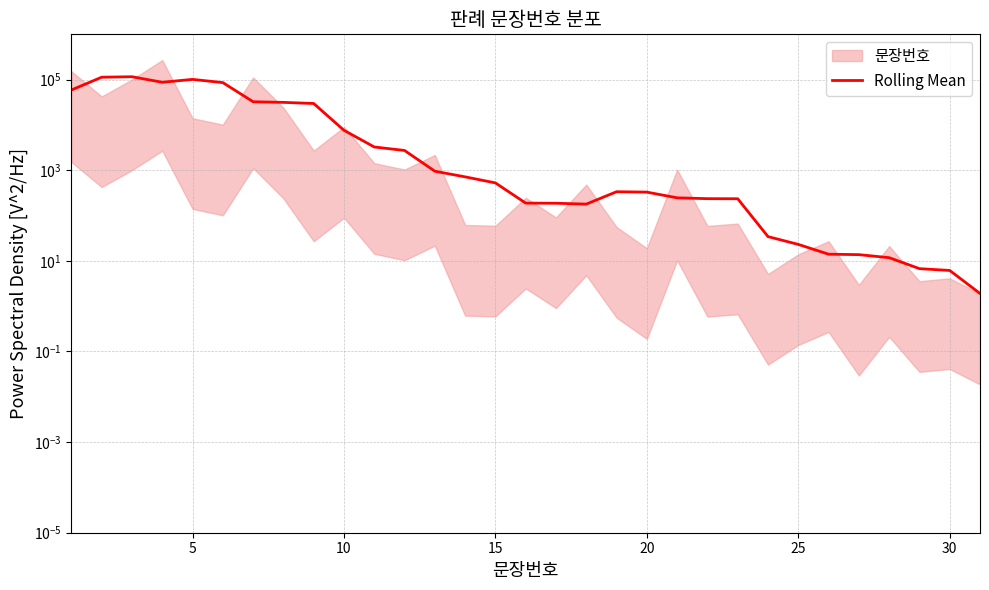

The chart shows a value of 568.9 at 12. True or false?

False